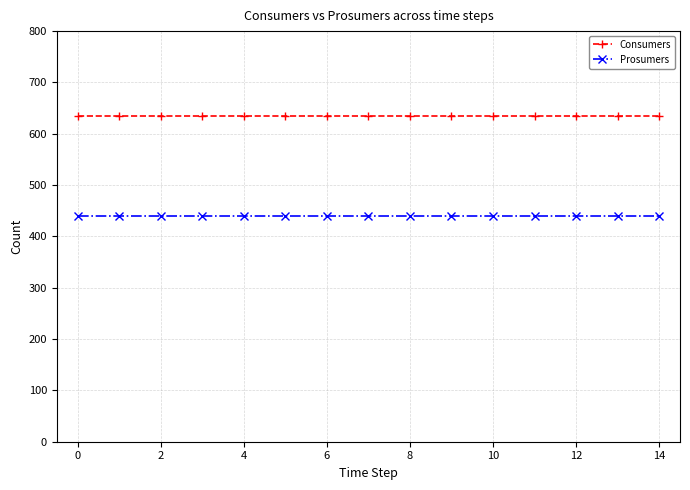

Which series has the largest total across all categories?

Consumers